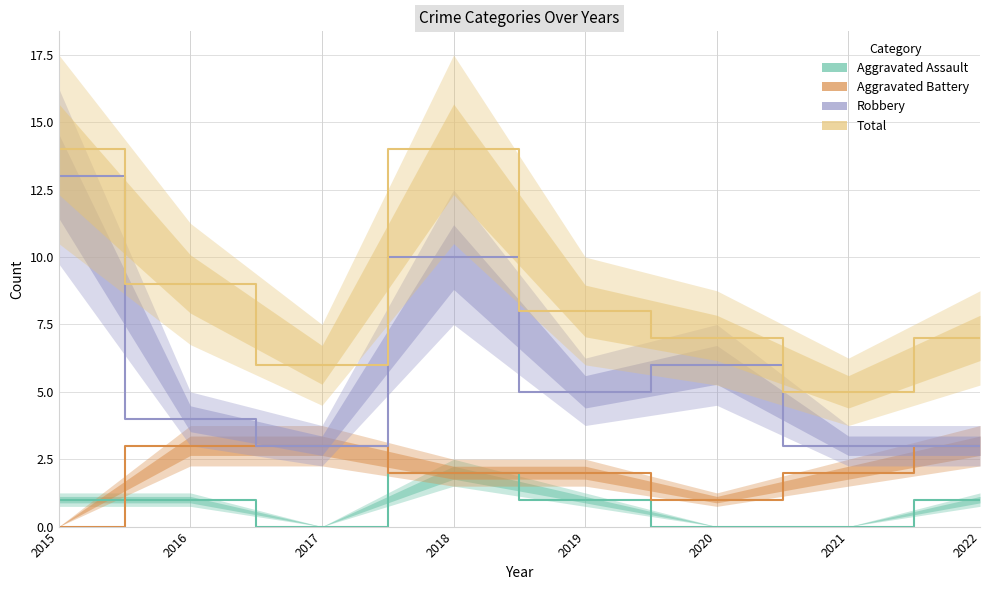

What is the value of the Aggravated Battery point at the 6th from the left?

1